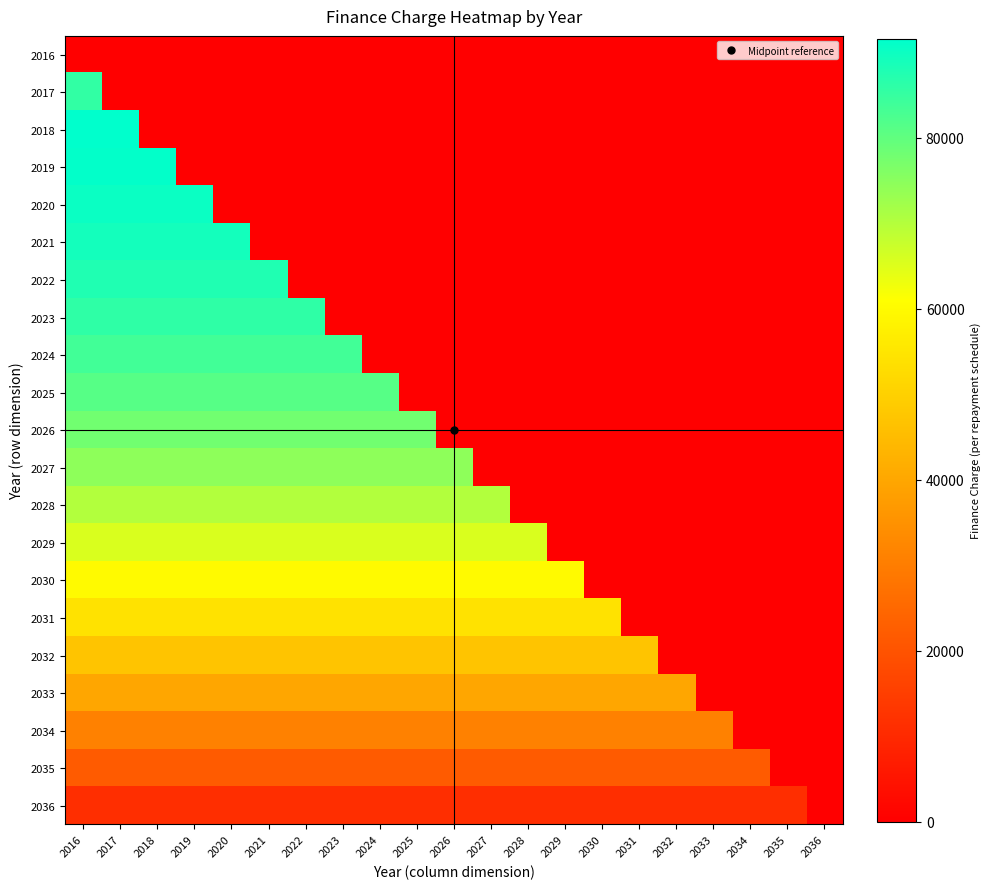

What is the greatest value displayed?

91628.9